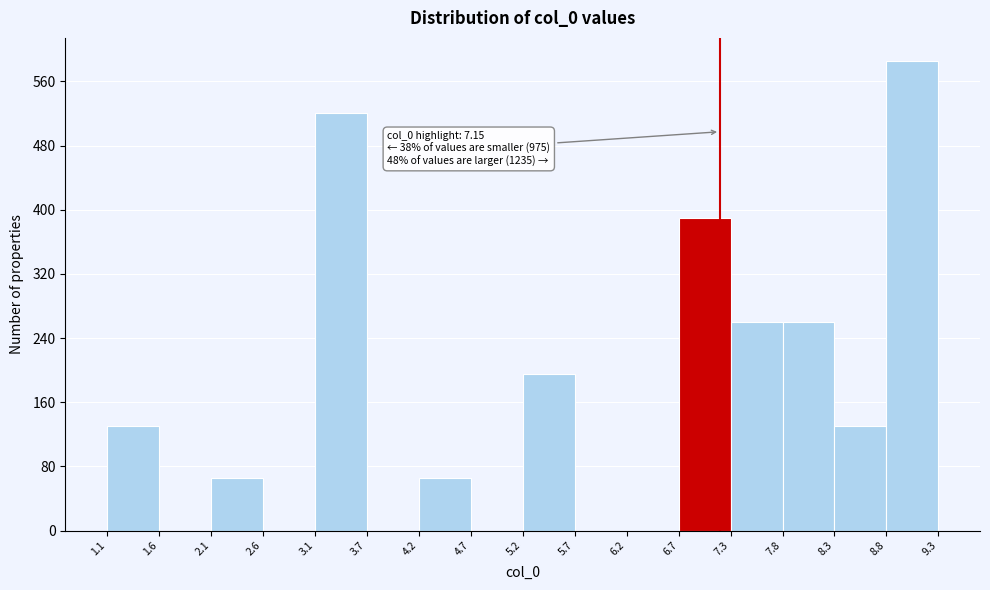

Over which range of the x-axis is the bar tallest?

8.8 to 9.3